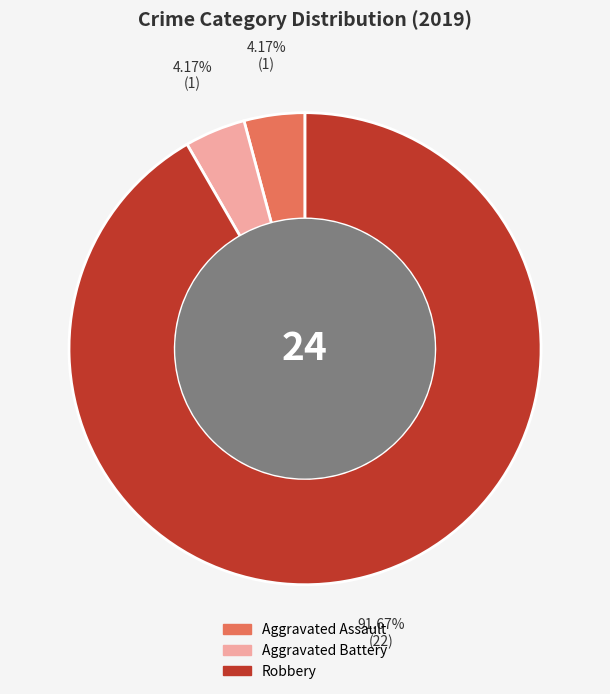

What portion of the pie excludes Aggravated Assault?

95.8%